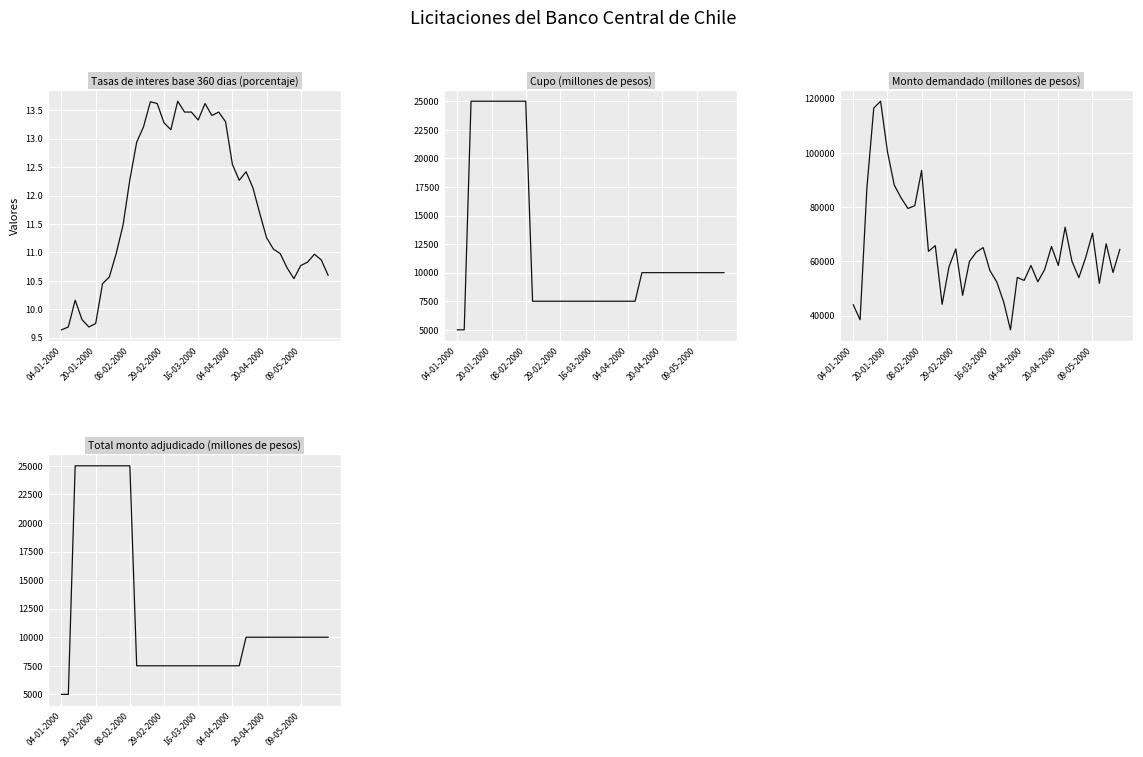

Is the value of Total monto adjudicado (millones de pesos) at 29 greater than the value of Monto demandado (millones de pesos) at 20?

No